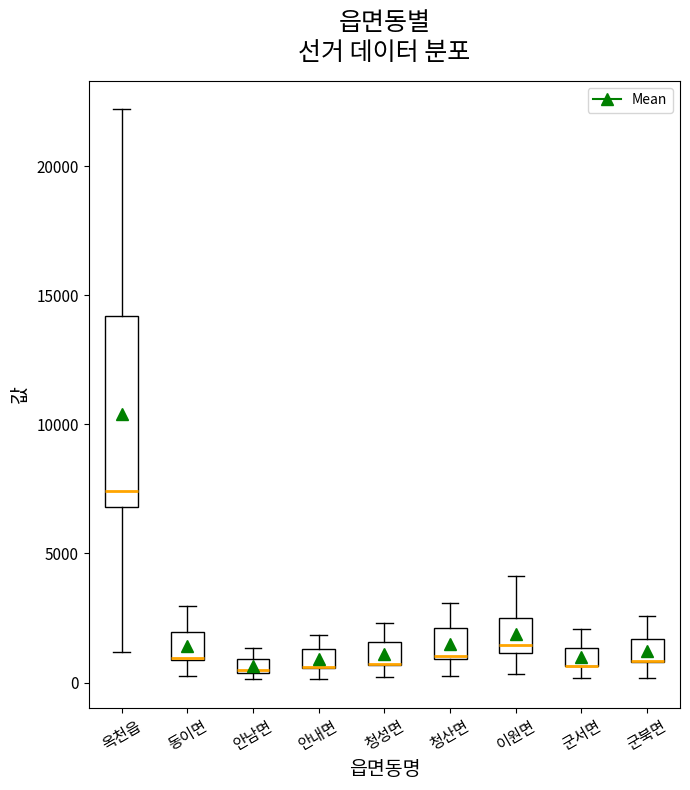

Comparing the boxes themselves (not the whiskers), which one is the tallest?

옥천읍